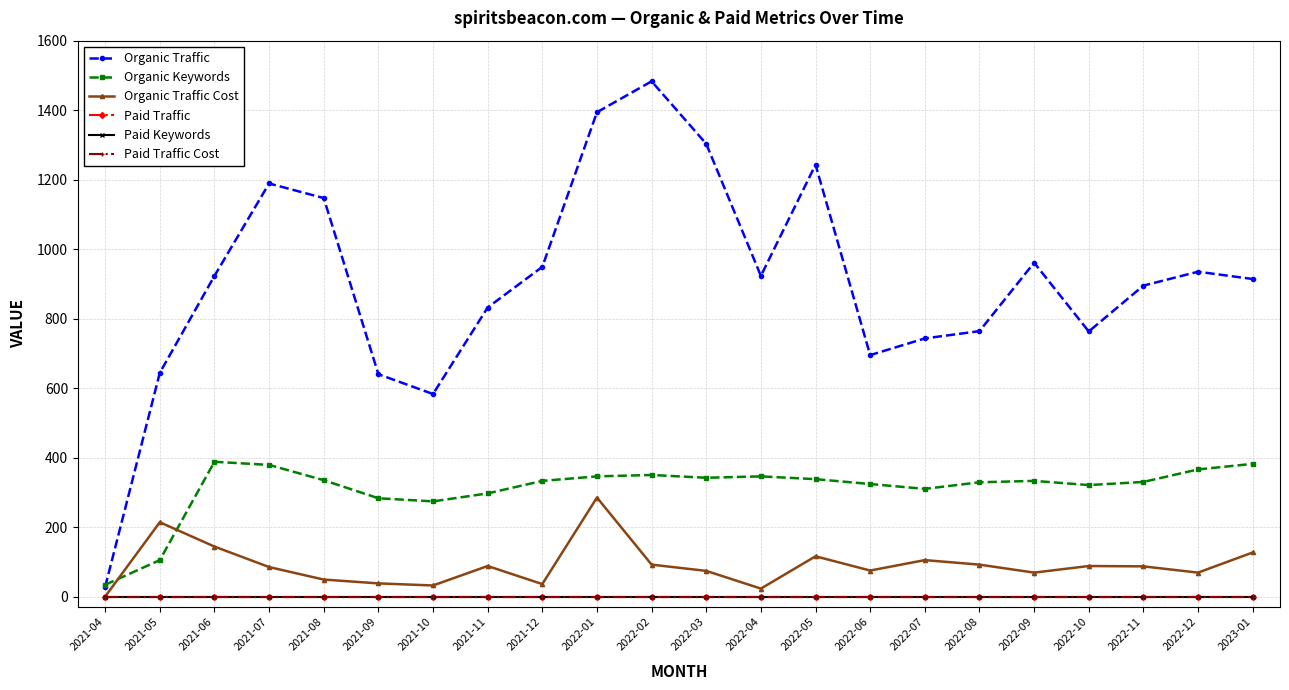

What is the label of the 14th point from the right?

2021-12